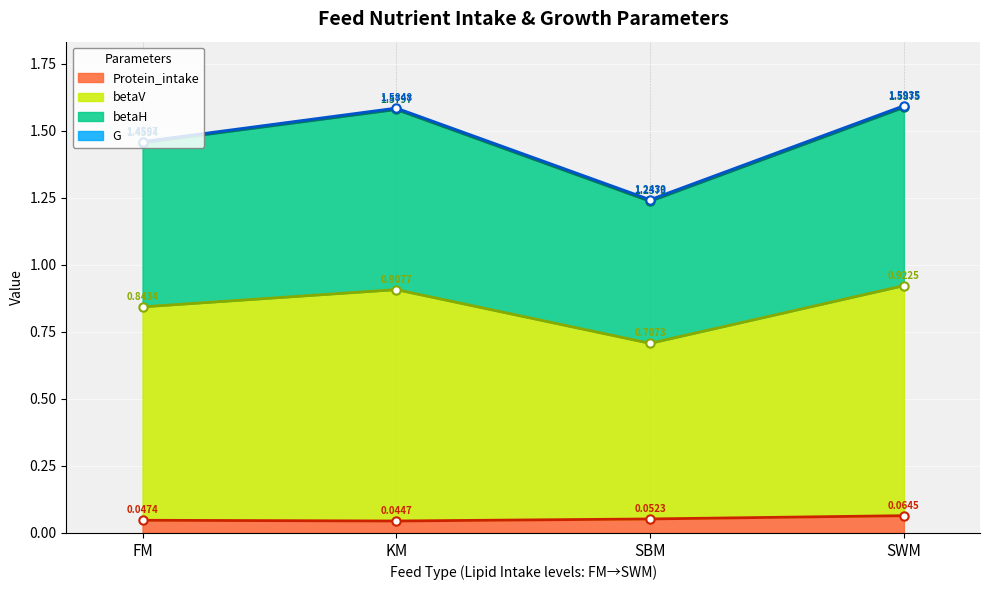

True or false: betaV has more than 2 points higher than both neighbors.

False